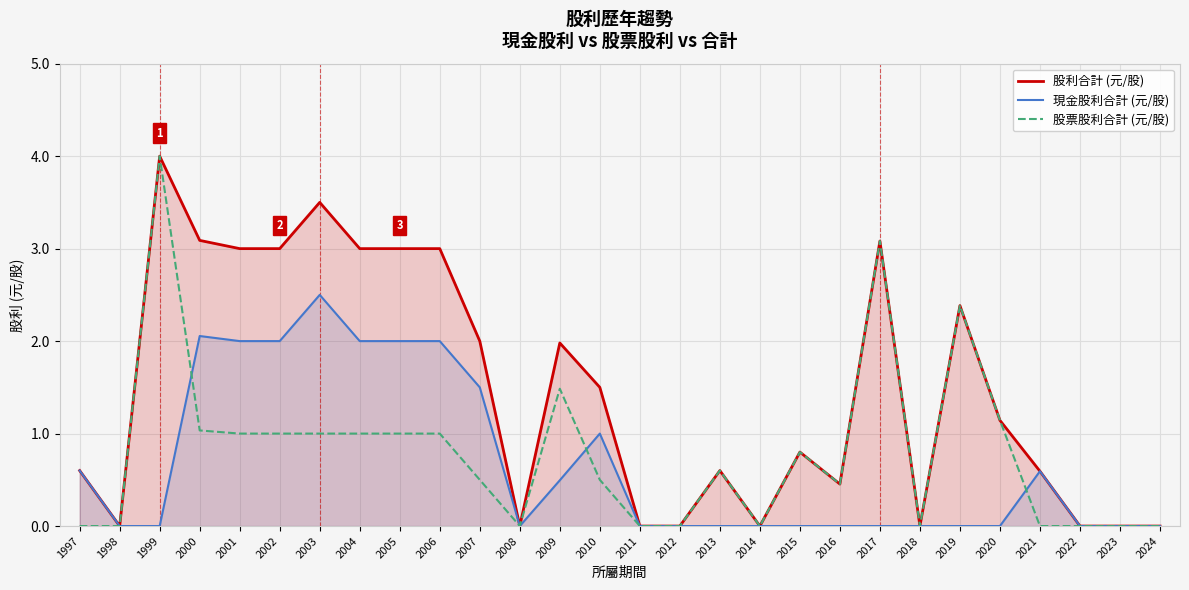

Which label corresponds to the smallest value in the chart?

1998